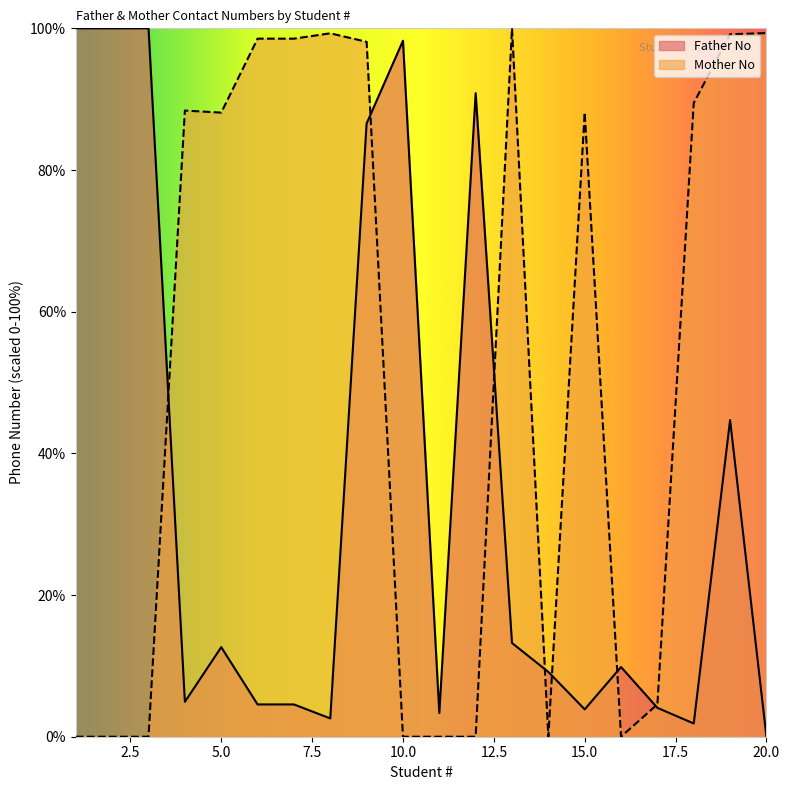

Is it true that Mother No equals 136.9 at 9?

False